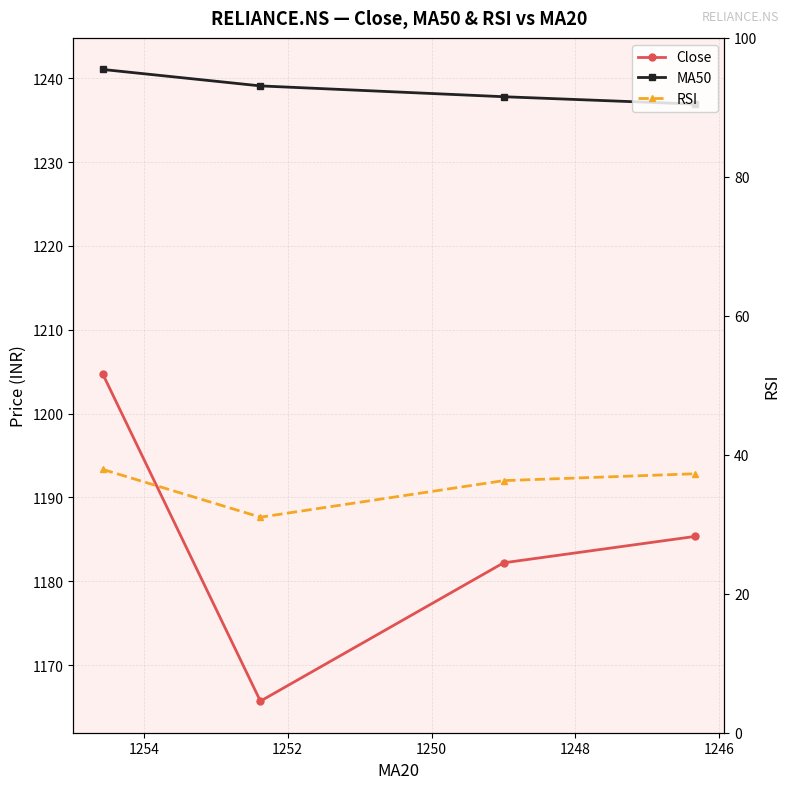

What is the sum of all MA50 values?

4954.9